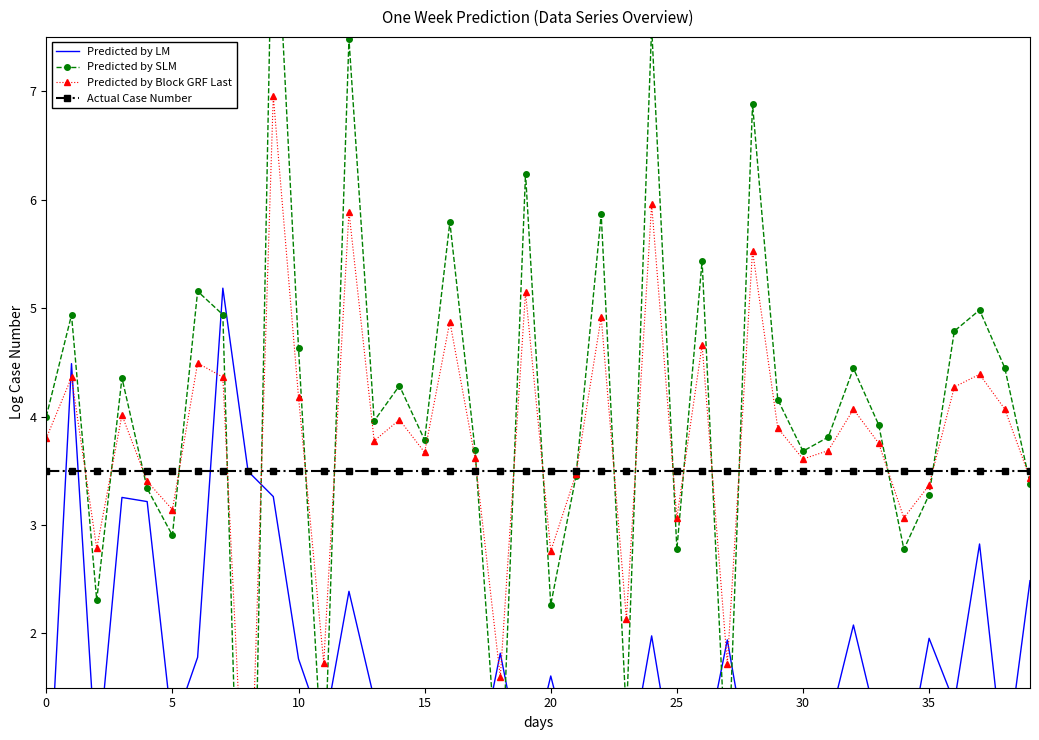

In Predicted by Block GRF Last, how many points are lower than both neighbors (excluding endpoints)?

13